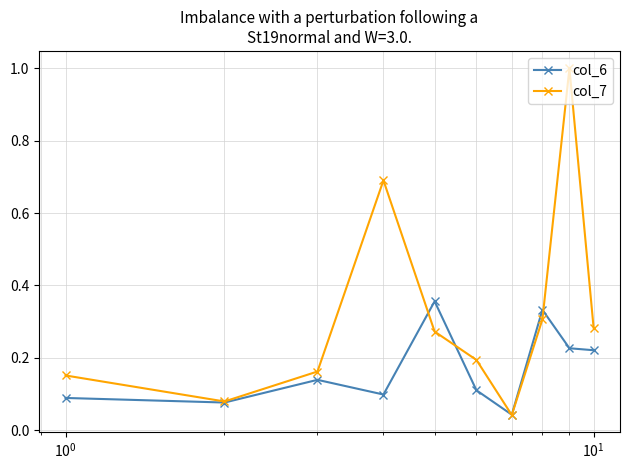

In col_7, how many points are higher than both neighbors (excluding endpoints)?

2